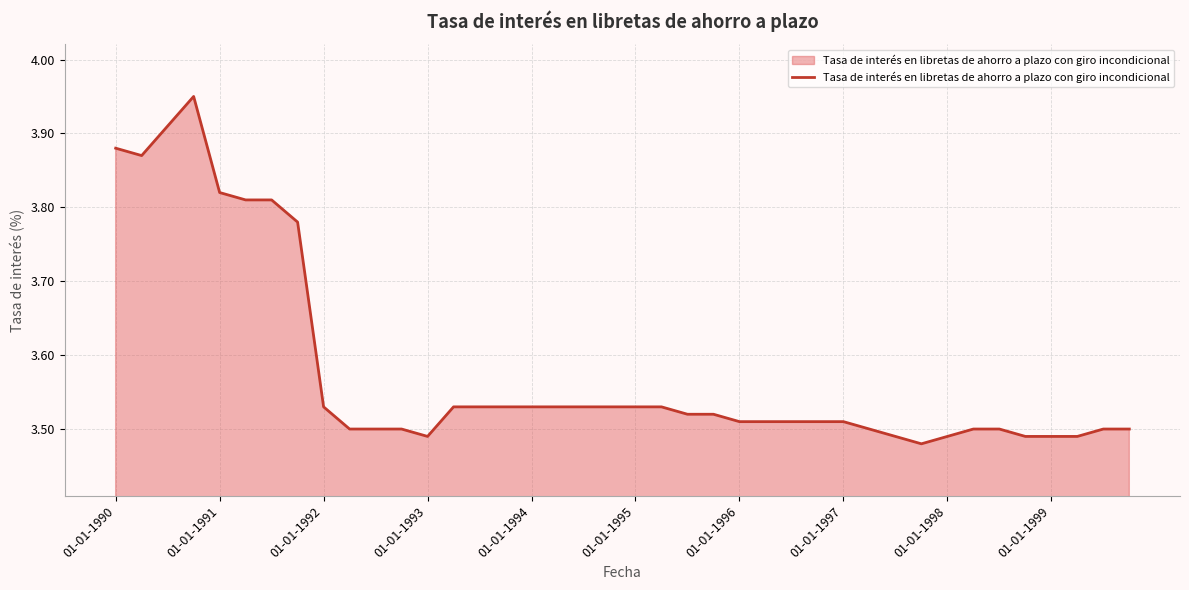

What is the difference between the maximum and minimum values?

0.5